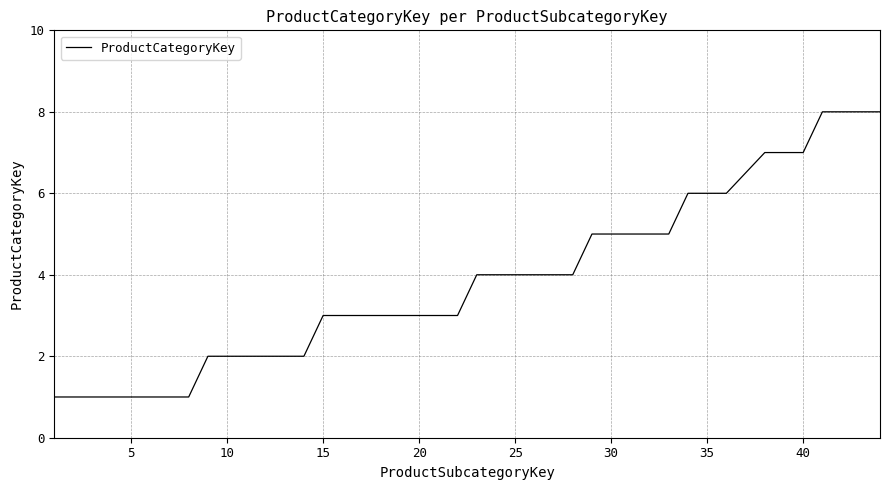

What is the difference between the maximum and minimum values?

7